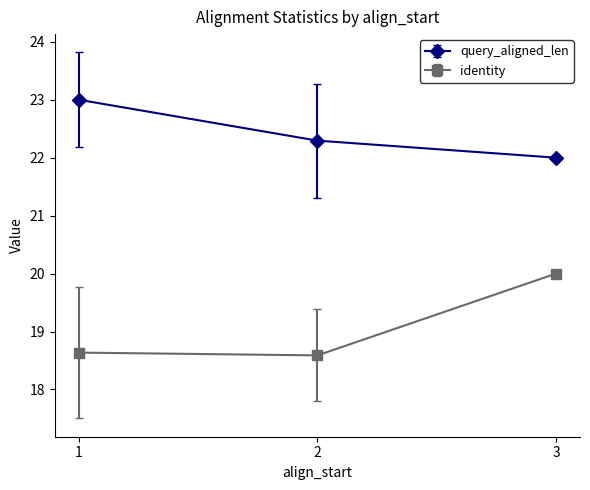

The value of identity at 2 is 18.6. True or false?

True